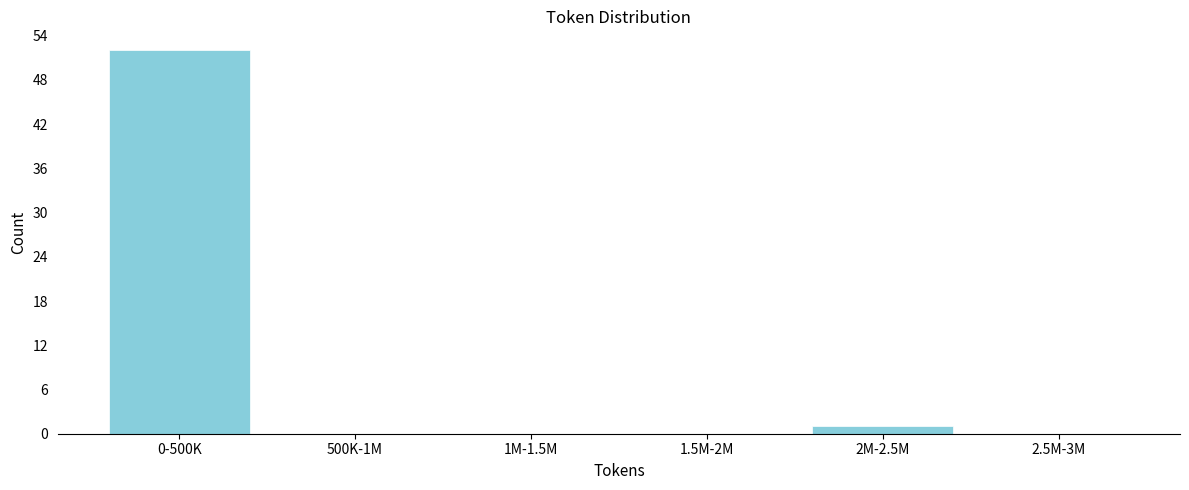

Reading right to left, extract all data points from this chart.

2.5M-3M=0	2M-2.5M=1	1.5M-2M=0	1M-1.5M=0	500K-1M=0	0-500K=52